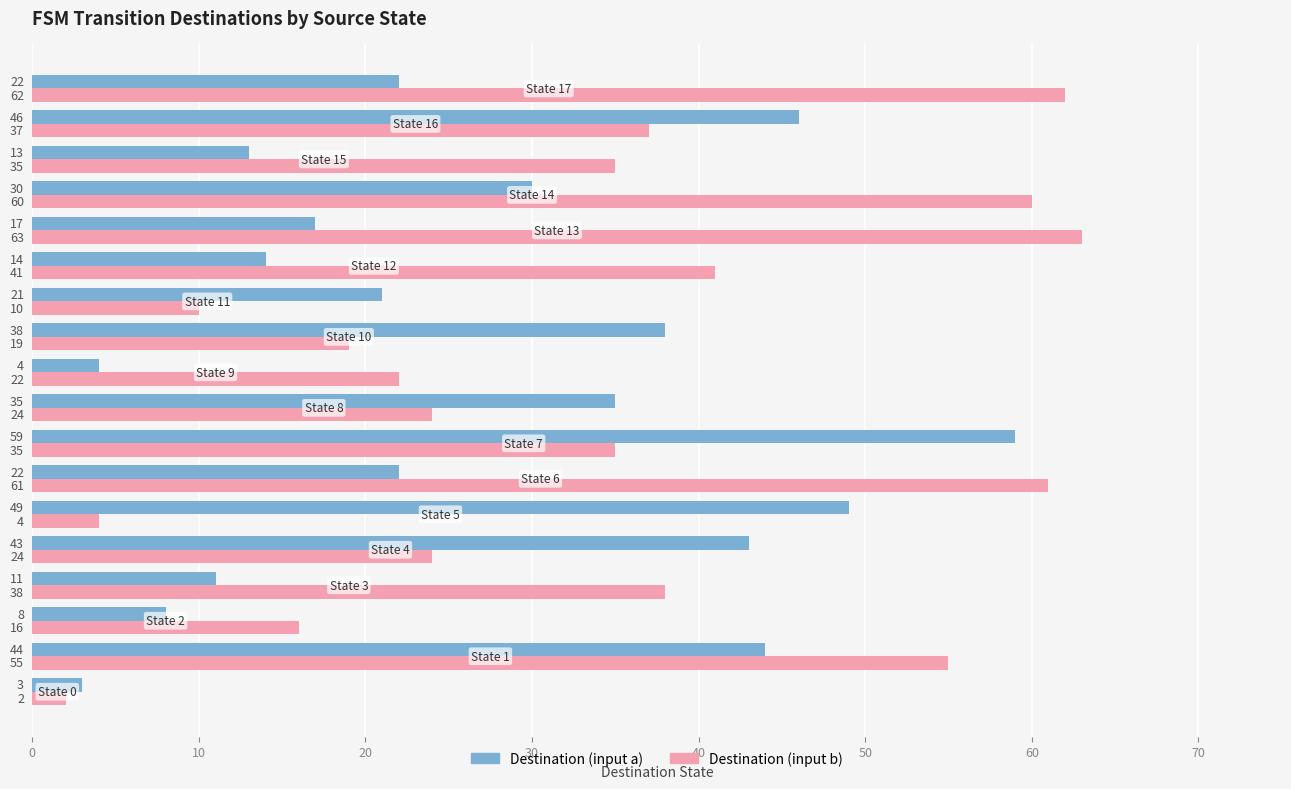

Read the Destination (input a) value at State 6, to the nearest 5.

20